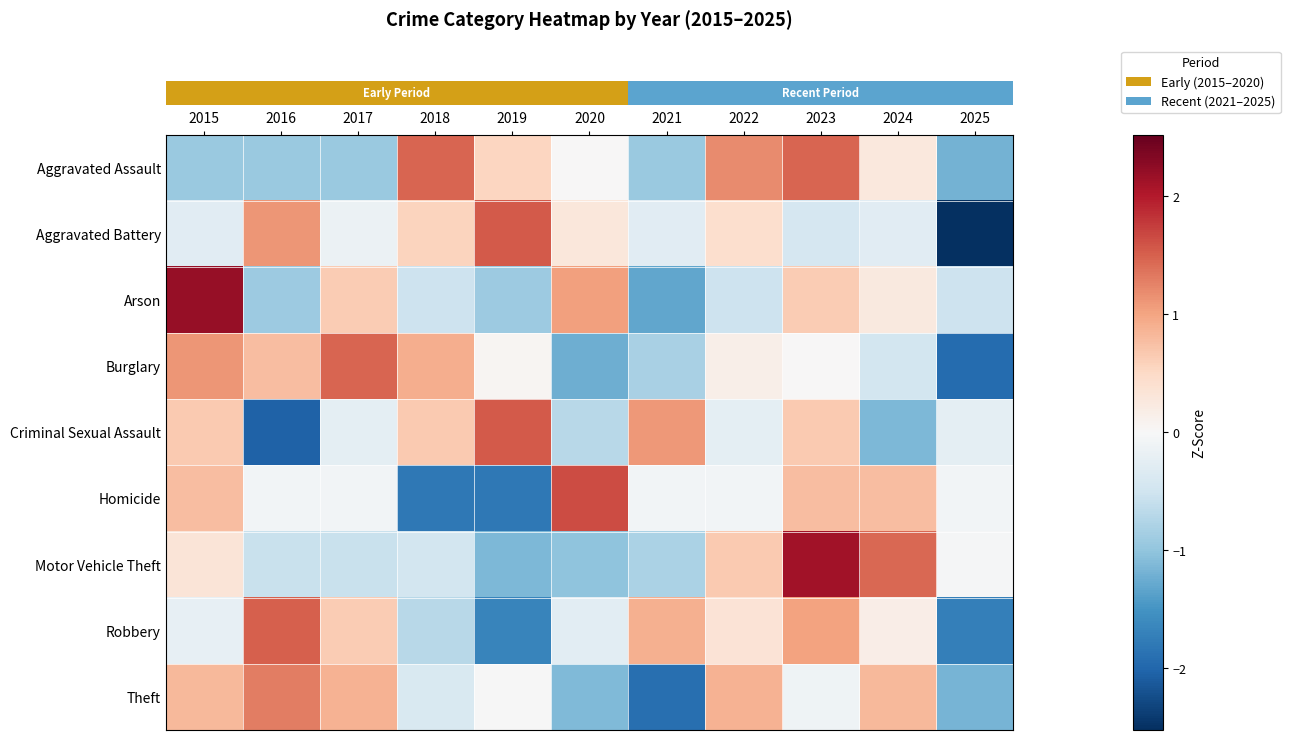

Which series has the largest range (max minus min)?

row_1